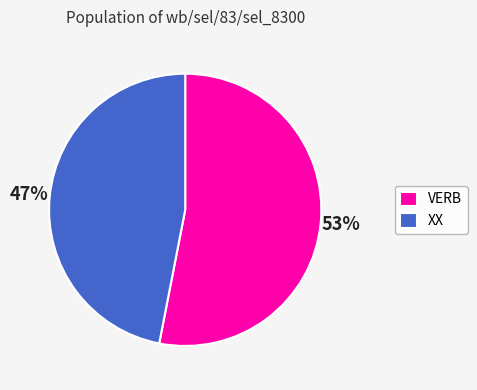

Is it true that XX is 47% of the pie?

True